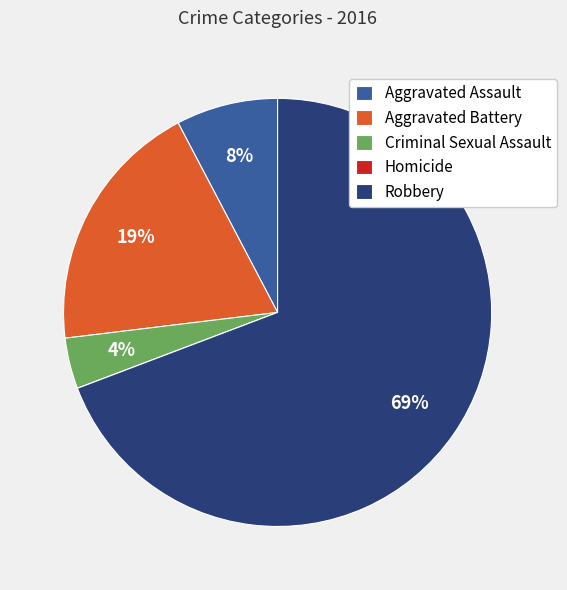

Combined, do Aggravated Battery and Aggravated Assault account for over 50%?

No